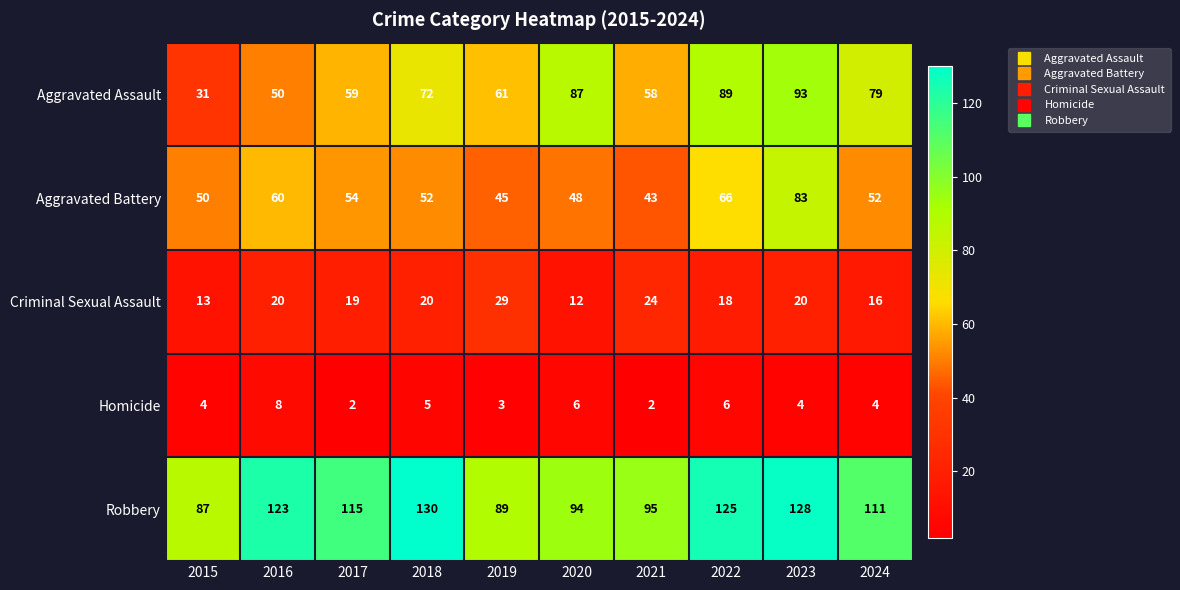

What is the greatest value displayed?

130